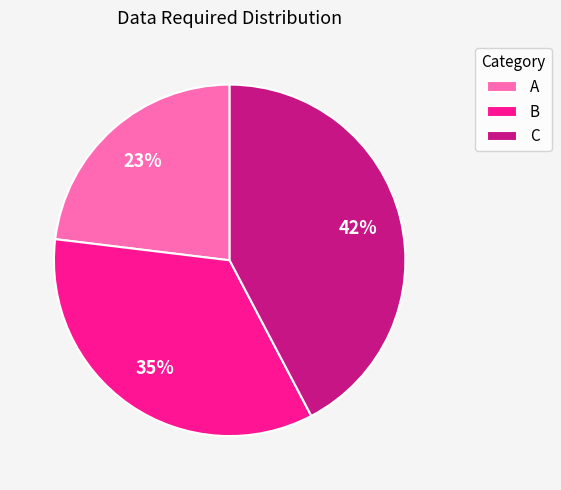

What is the smallest slice in the pie chart?

A